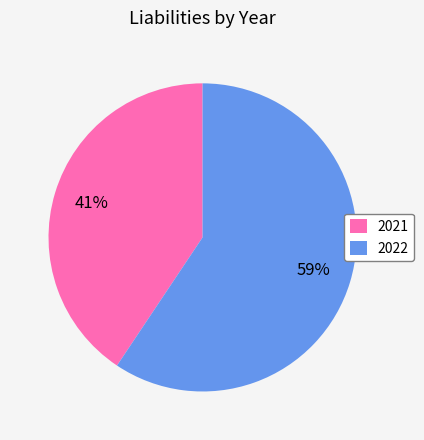

Rank the categories by value from lowest to highest.

2021, 2022